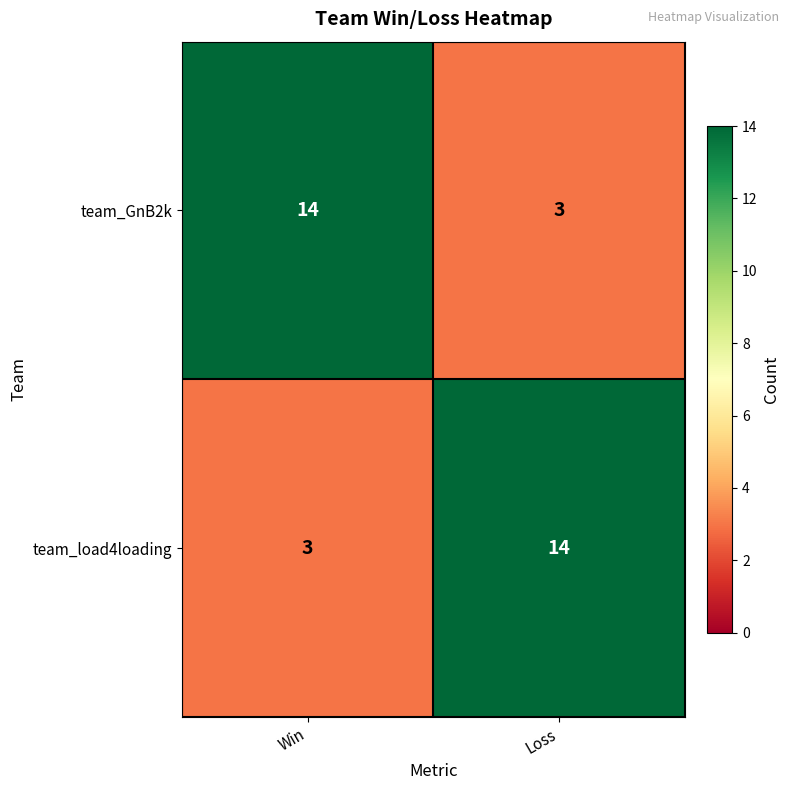

At how many categories does at least one series exceed 12?

2